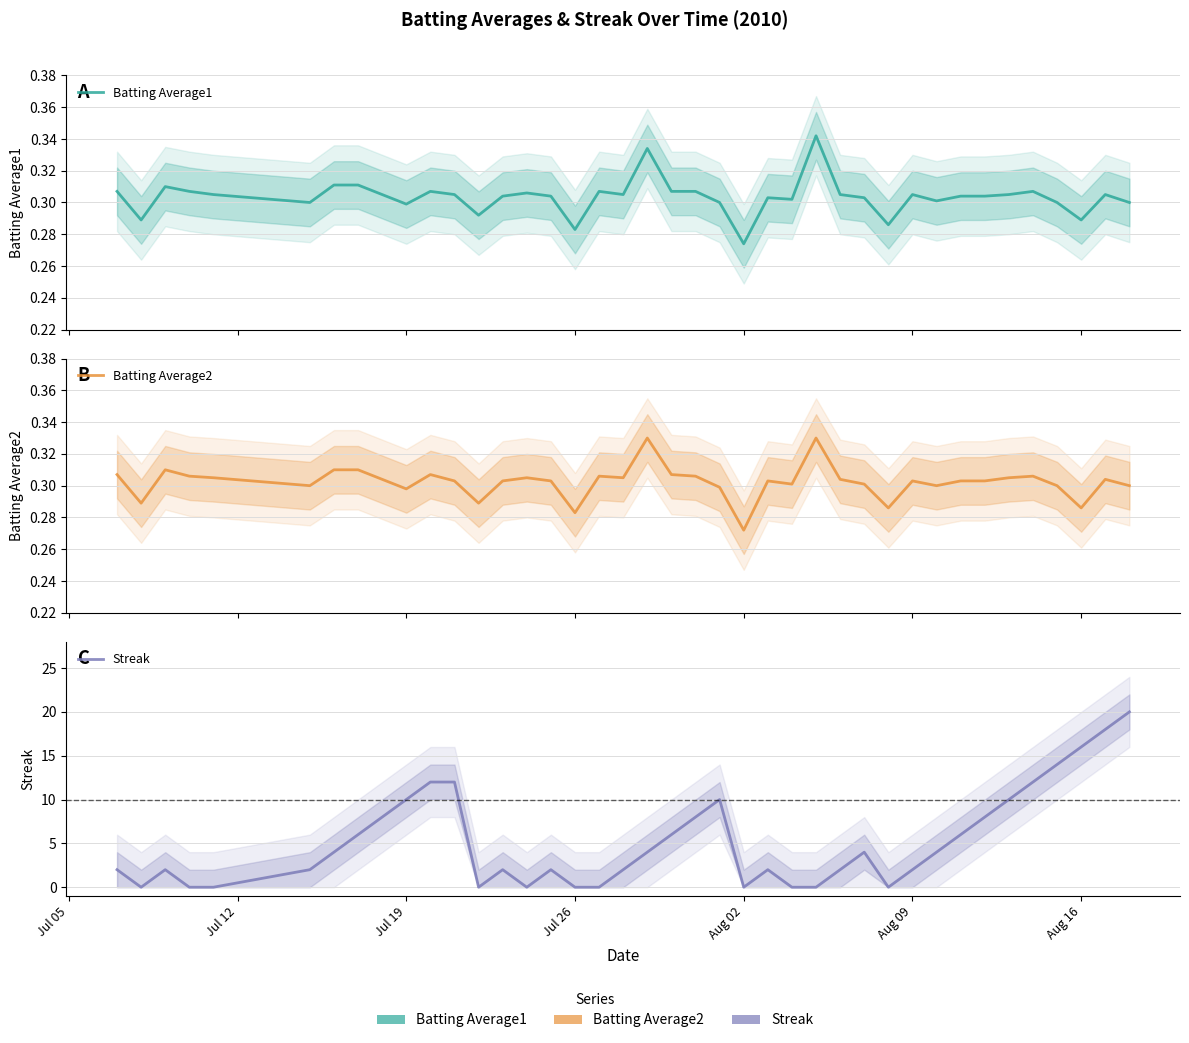

What are all the series names shown in the legend?

Batting Average1, Batting Average2, Streak